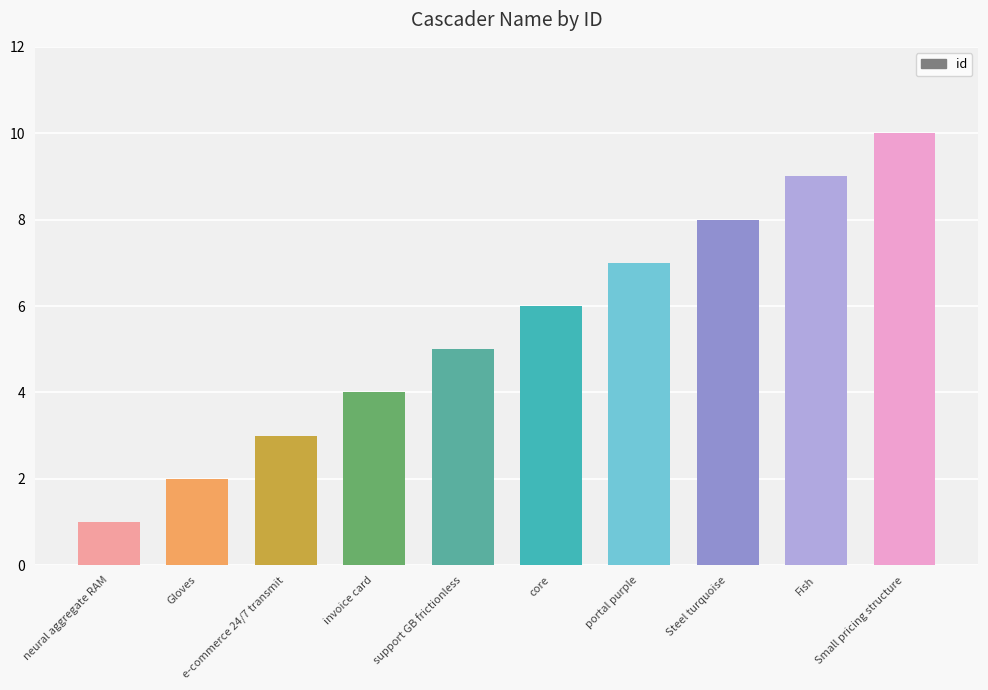

What is the change in value from e-commerce 24/7 transmit to portal purple?

+4